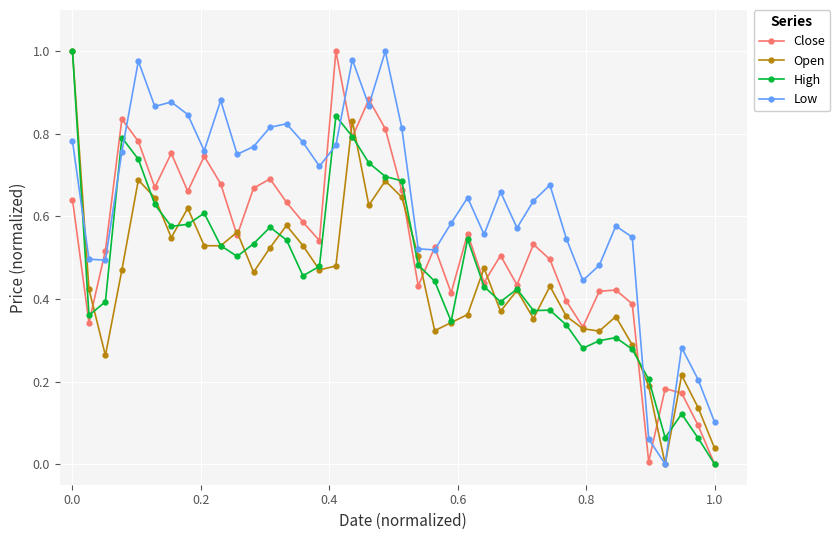

Which series has the largest total across all categories?

Low